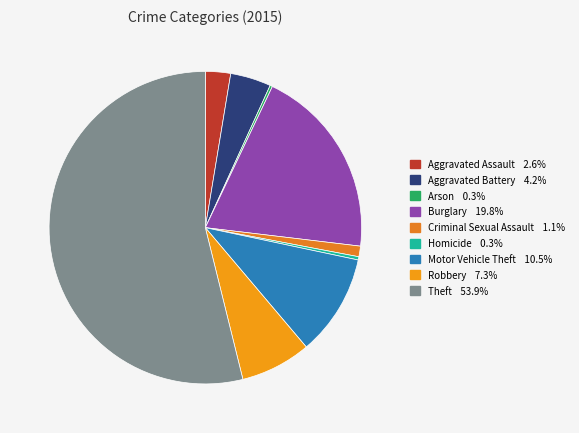

To the nearest percent, what is the difference between the largest and smallest slice percentages?

54%